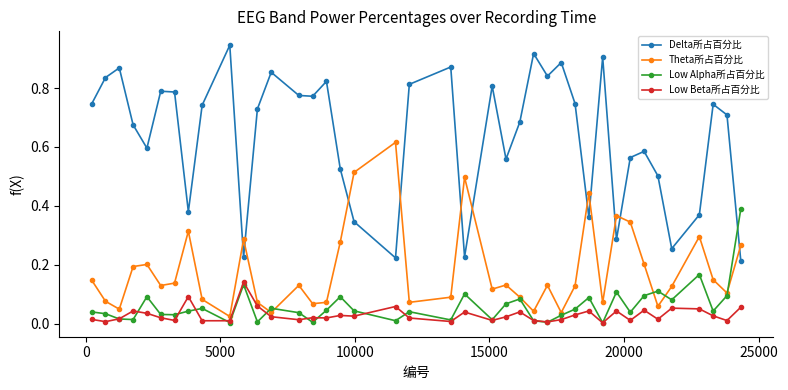

Which series has the widest spread of values?

Delta所占百分比